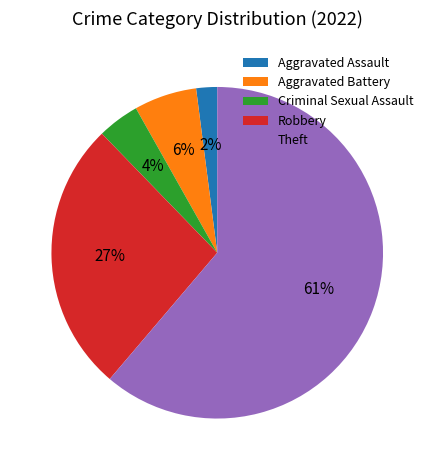

Approximately how many times larger is the value at Aggravated Battery compared to Robbery?

0.2